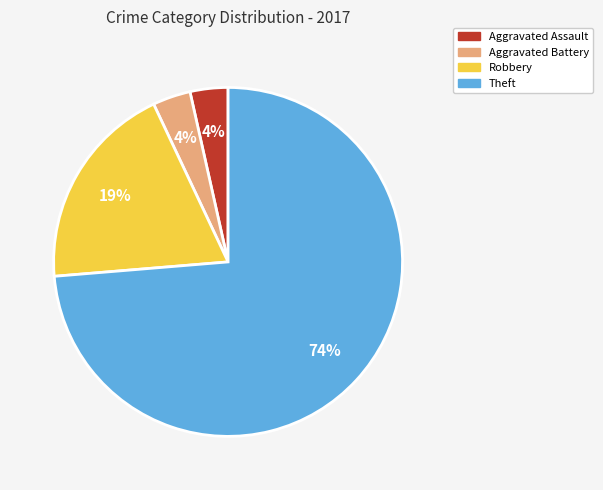

Approximately how many times larger is the value at Robbery compared to Theft?

0.3